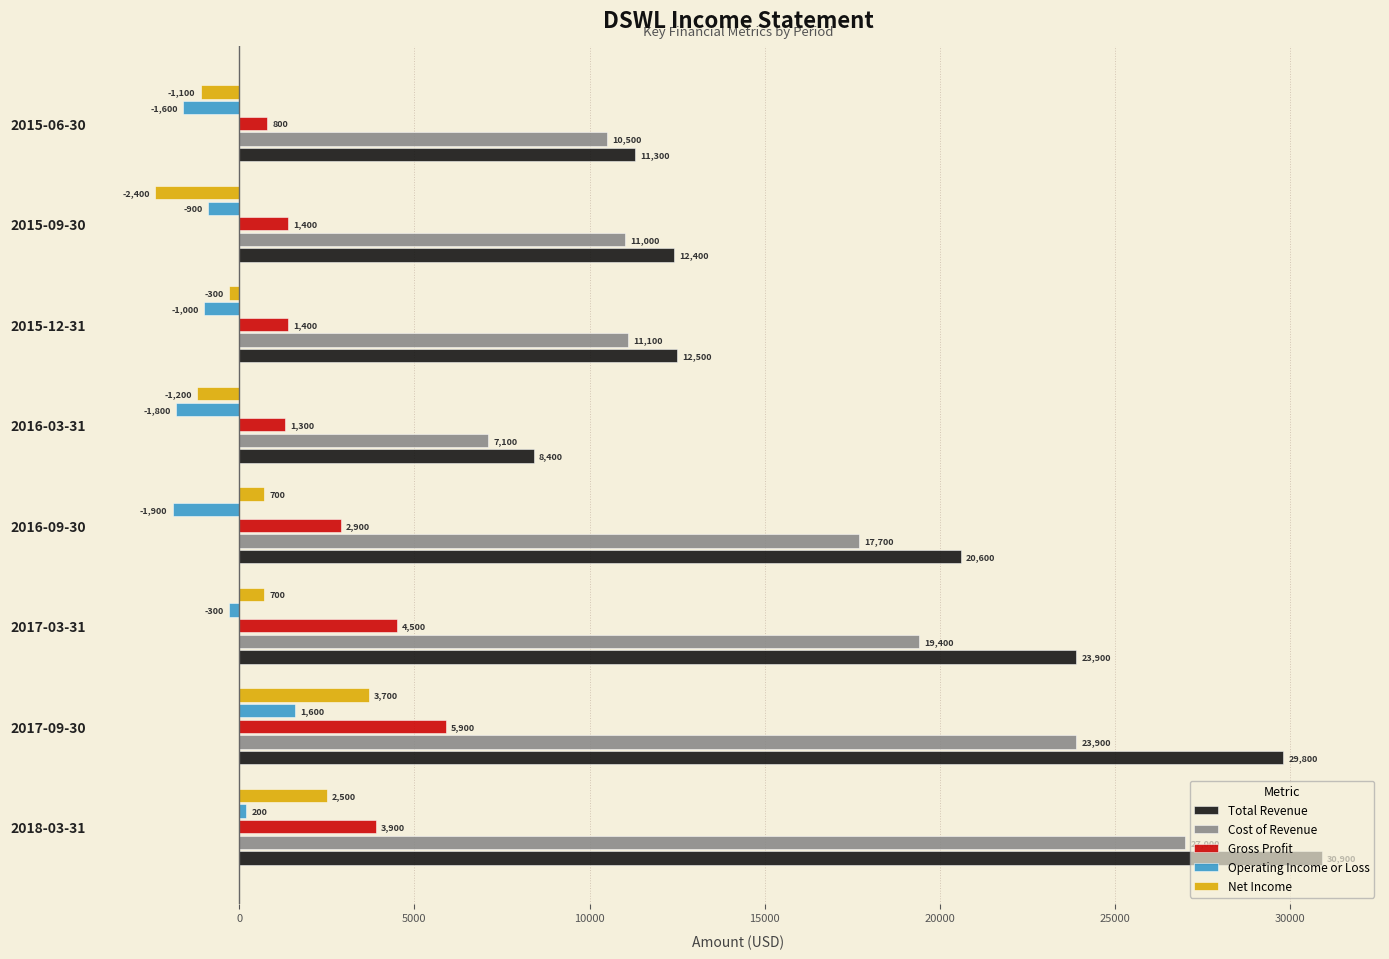

Read the Total Revenue value at 2018-03-31, to the nearest 10.

30900